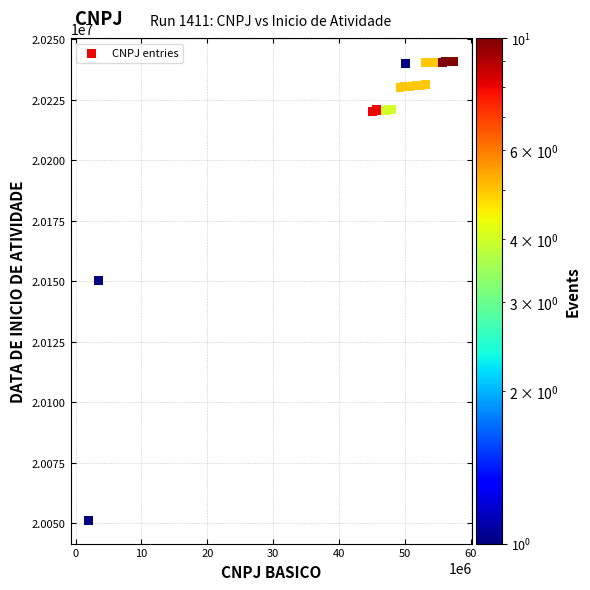

What Y value in the scatter plot is closest to 20146013?

20150209